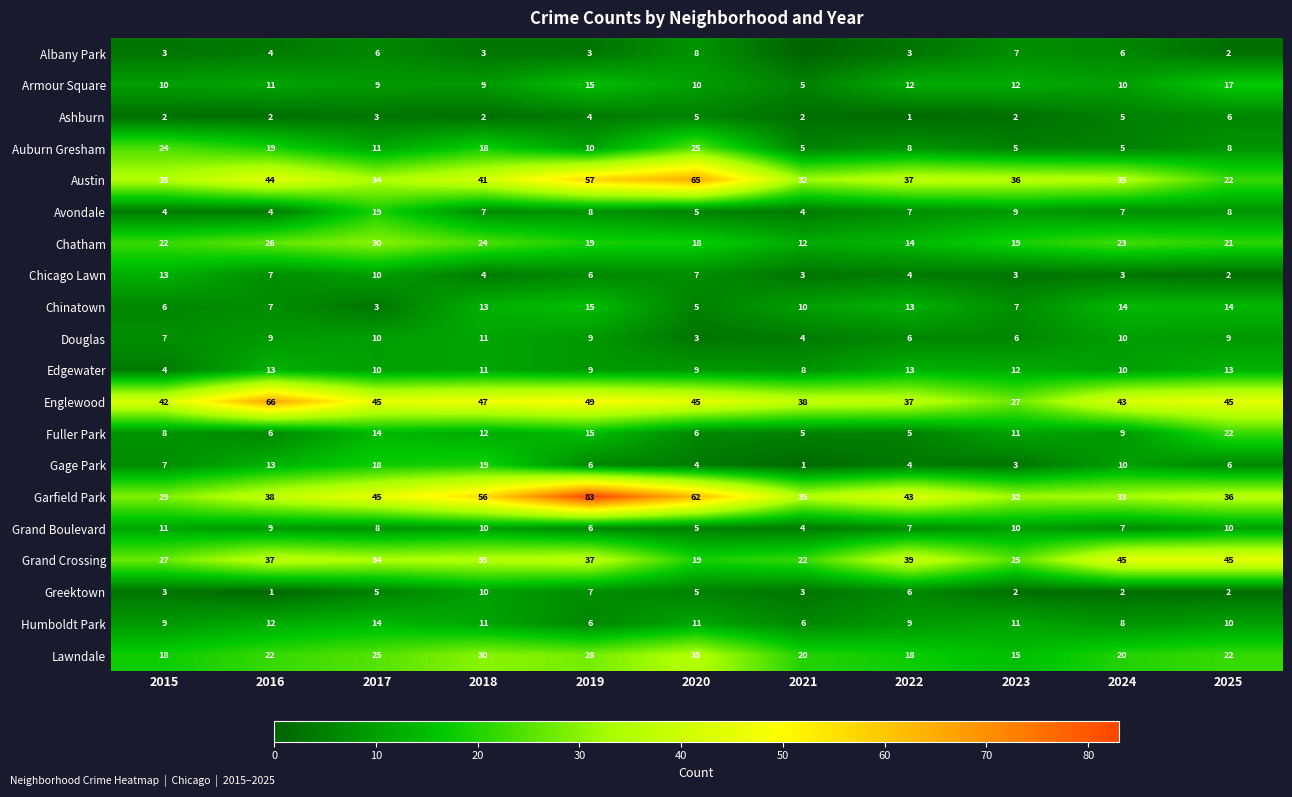

What is the difference between the Austin values at 2019 and 2015?

22